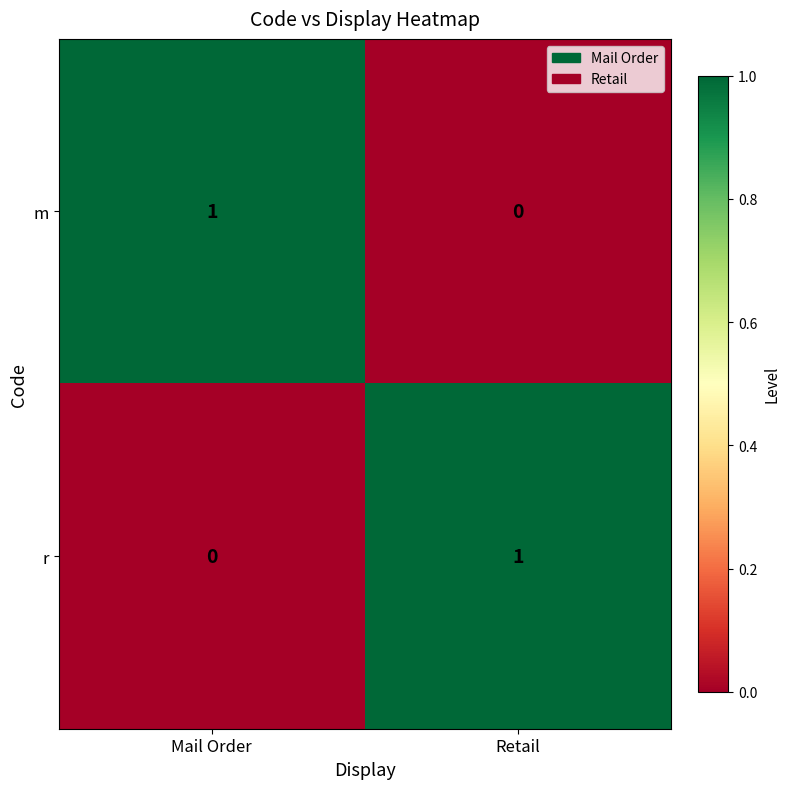

What is the spread (max minus min) of values at Mail Order?

1